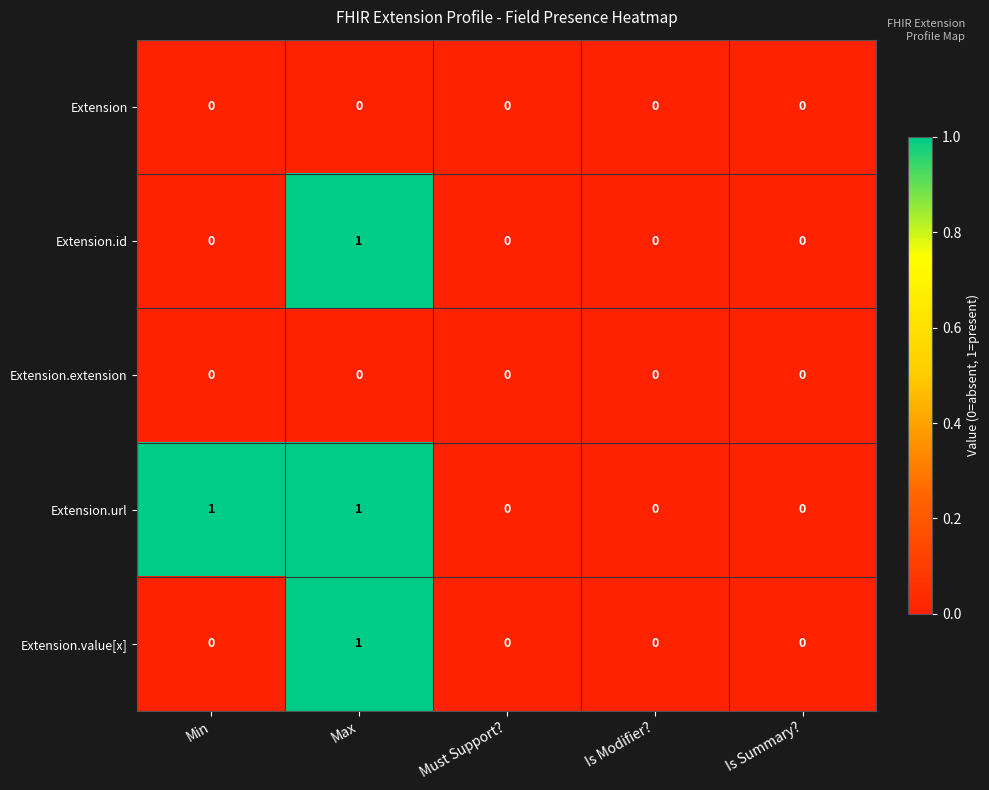

Which series has the largest total across all categories?

Extension.url